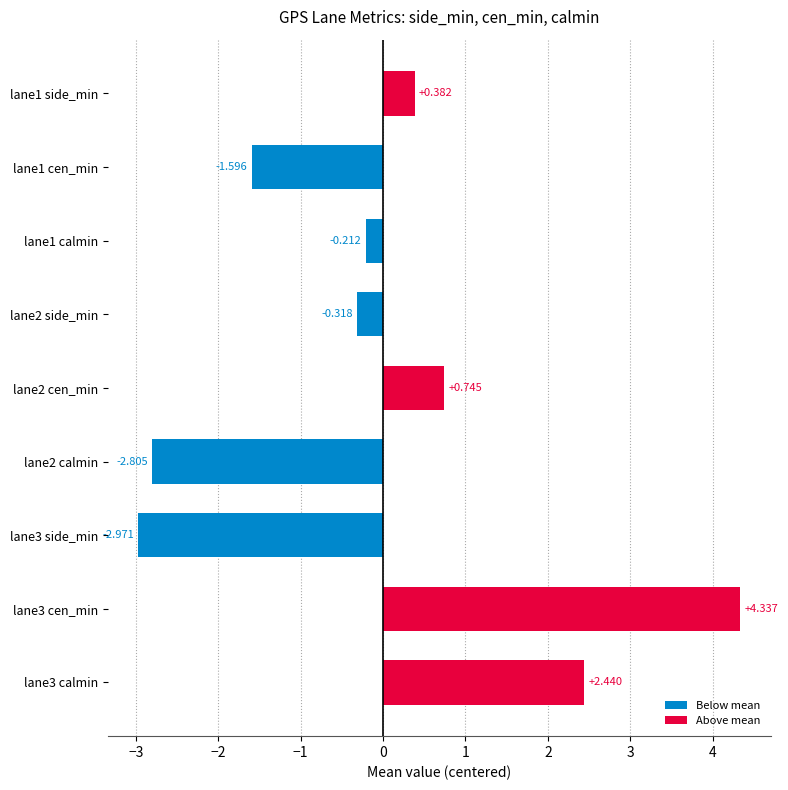

How many values are below zero?

5